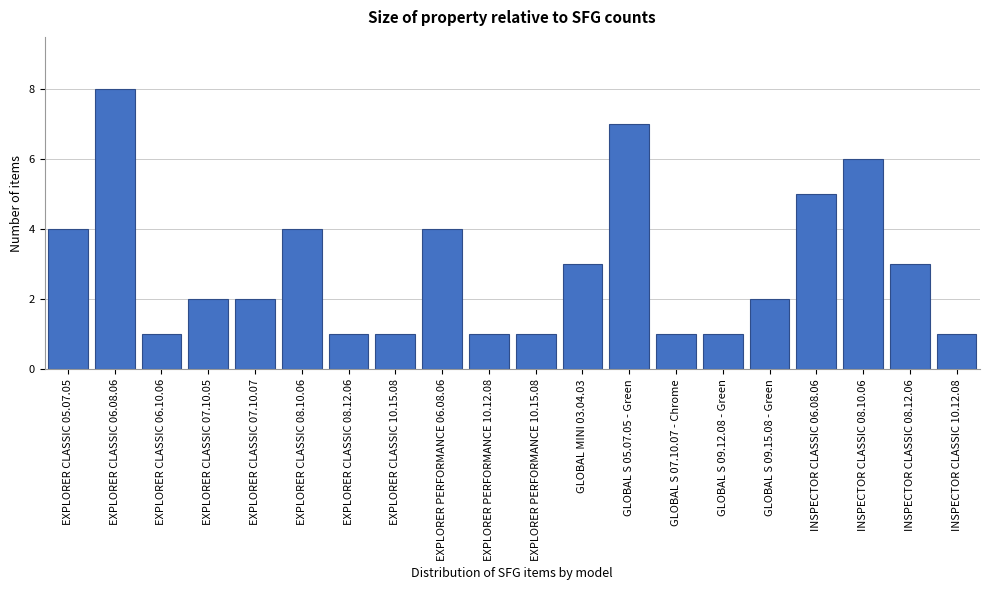

Reading left to right, list all the values displayed in this chart.

4	8	1	2	2	4	1	1	4	1	1	3	7	1	1	2	5	6	3	1